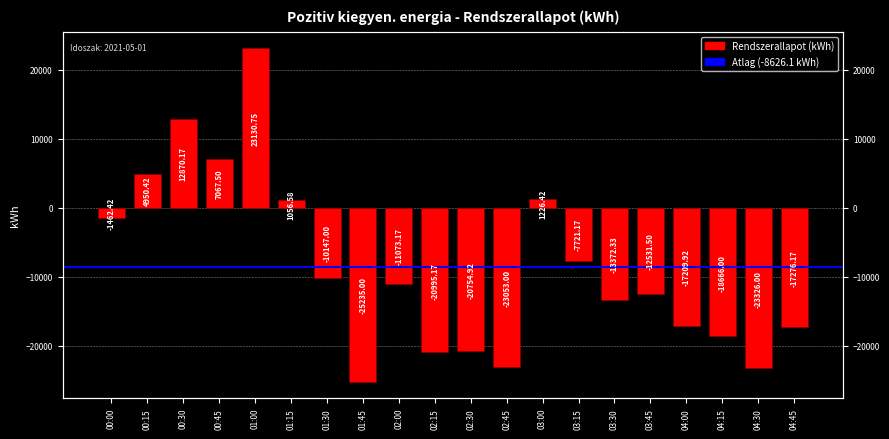

What is the label of the 19th bar from the left?

04:30